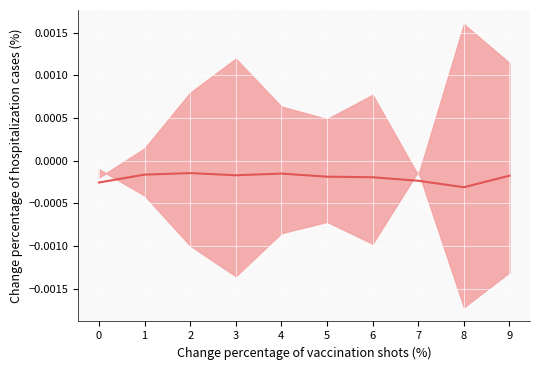

List the labels in order of value, largest first.

2, 4, 1, 3, 9, 5, 6, 7, 0, 8